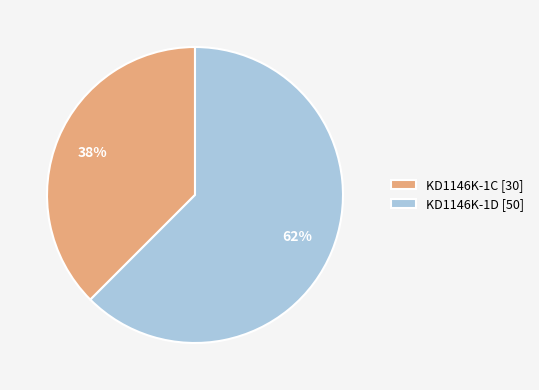

Is the sum of KD1146K-1C and KD1146K-1D greater than half?

Yes